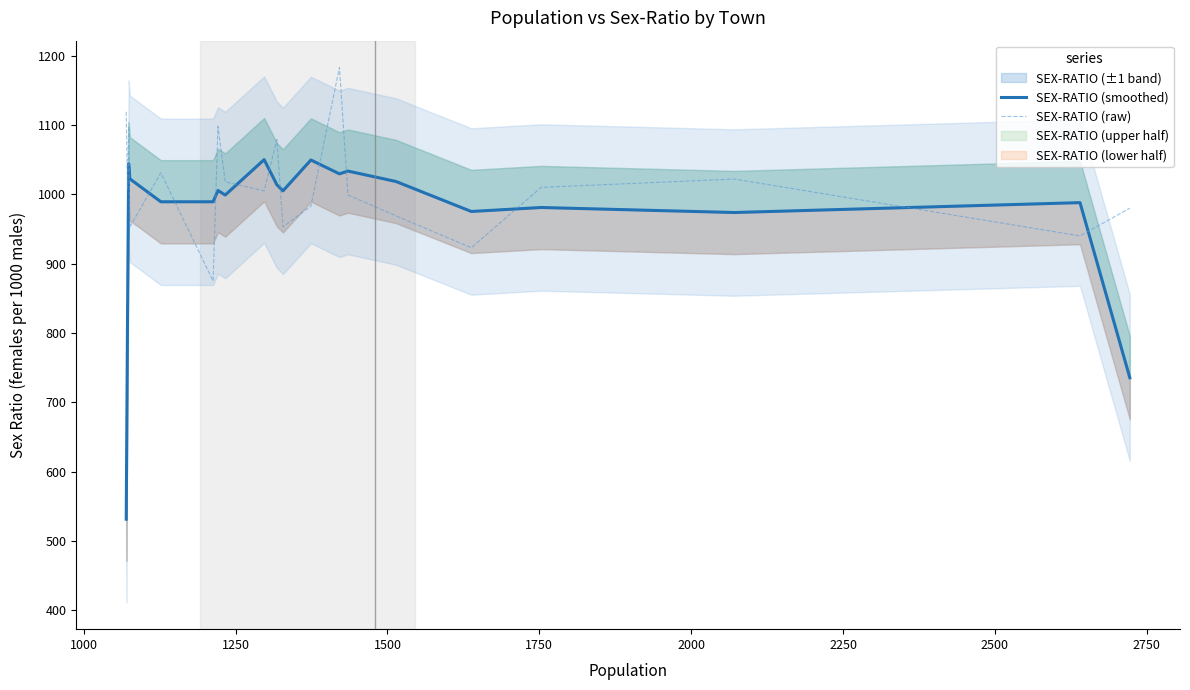

At how many categories does at least one series exceed 595?

20